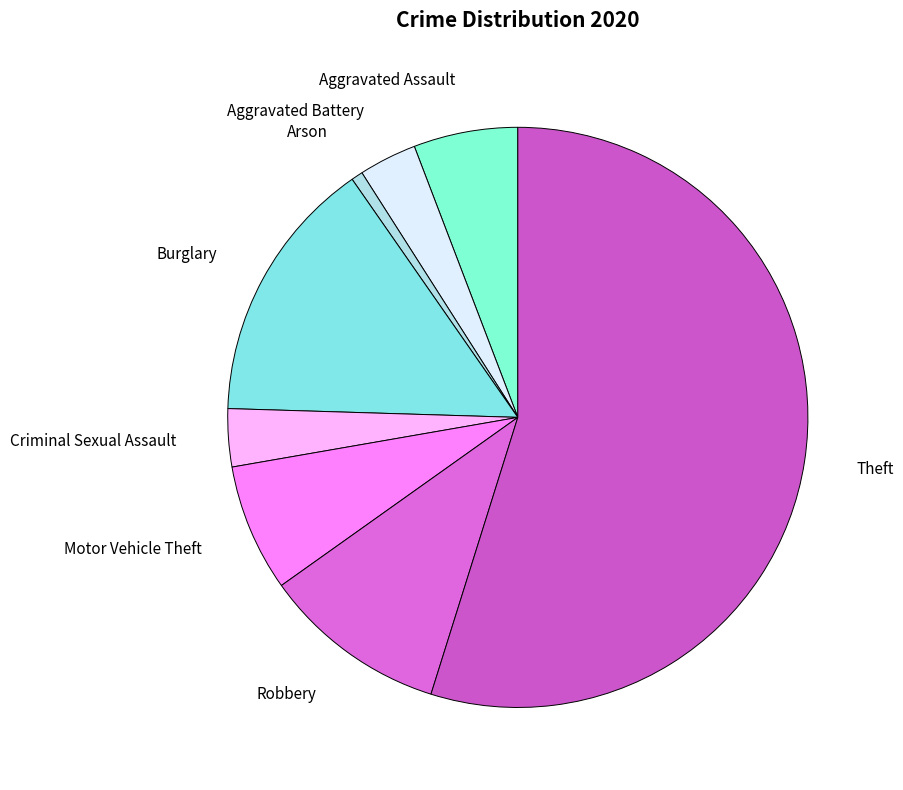

Do Burglary and Motor Vehicle Theft together represent more than half of the pie?

No